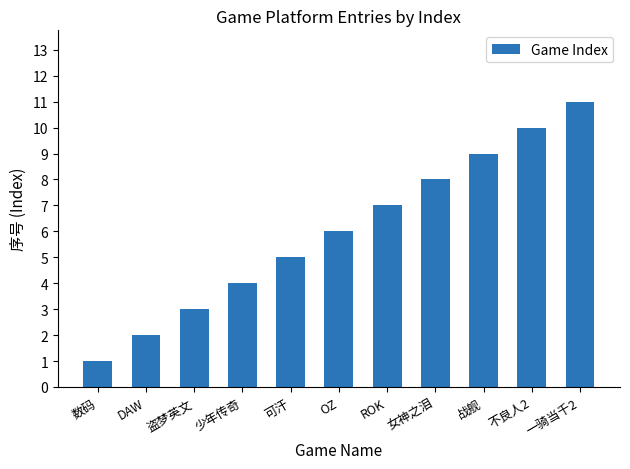

Reading left to right, transcribe all the data shown in this chart.

数码=1	DAW=2	盗梦英文=3	少年传奇=4	可汗=5	OZ=6	ROK=7	女神之泪=8	战舰=9	不良人2=10	一骑当千2=11